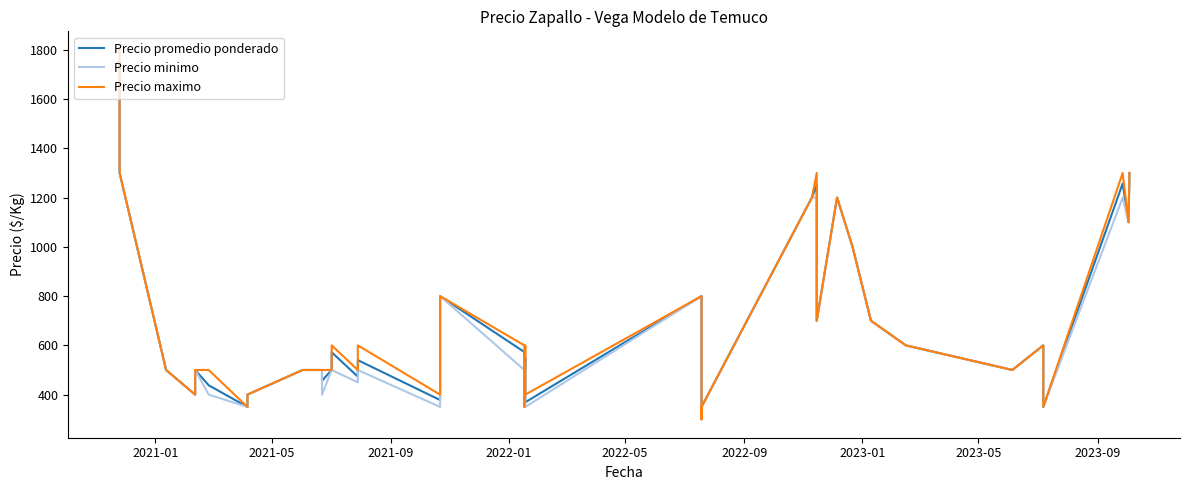

How many interior local peaks does the Precio minimo series have?

7